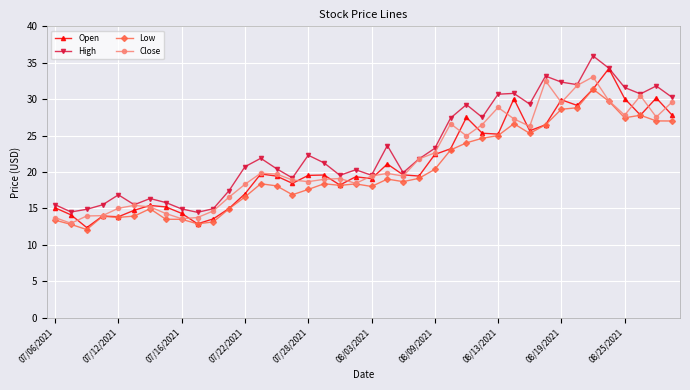

True or false: High has more than 0 points higher than both neighbors.

True